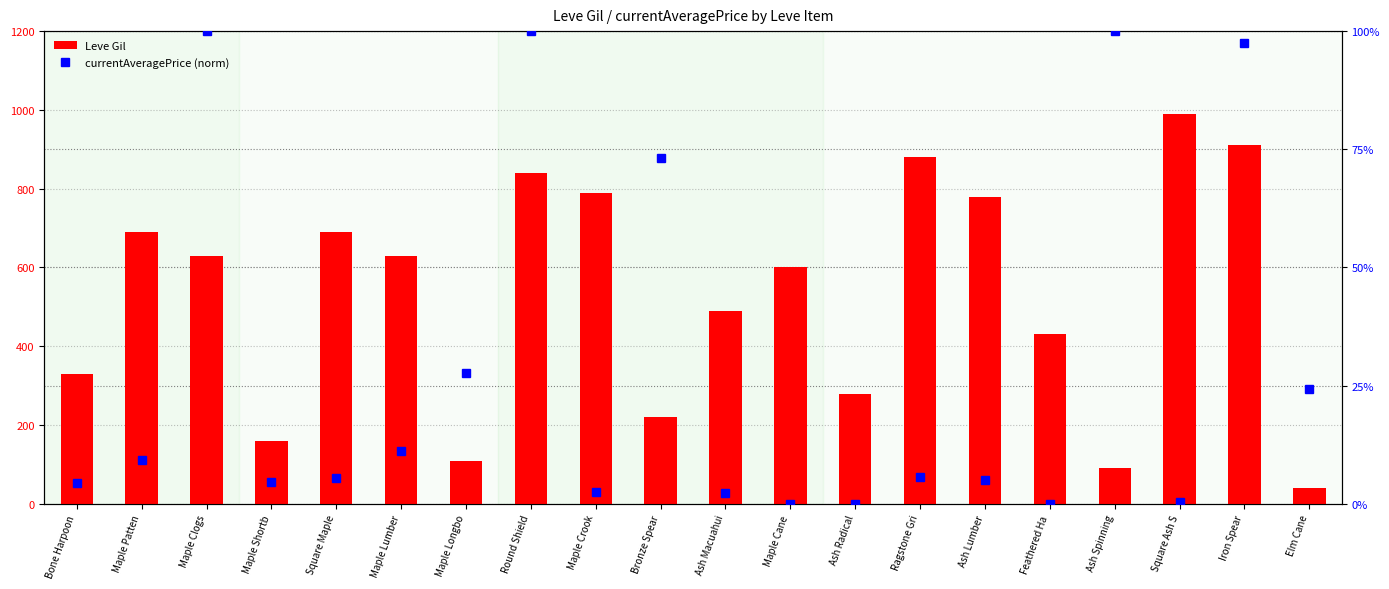

Reading left to right, what are all the values shown in this chart?

Leve Gil: Bone Harpoon=330.0	Maple Patten=690.0	Maple Clogs=630.0	Maple Shortb=160.0	Square Maple=690.0	Maple Lumber=630.0	Maple Longbo=110.0	Round Shield=840.0	Maple Crook=790.0	Bronze Spear=220.0	Ash Macuahui=490.0	Maple Cane=600.0	Ash Radical=280.0	Ragstone Gri=880.0	Ash Lumber=780.0	Feathered Ha=430.0	Ash Spinning=90.0	Square Ash S=990.0	Iron Spear=910.0	Elm Cane=40.0
currentAveragePrice (norm): Bone Harpoon=0.1	Maple Patten=0.3	Maple Clogs=3.0	Maple Shortb=0.1	Square Maple=0.2	Maple Lumber=0.3	Maple Longbo=0.8	Round Shield=3.0	Maple Crook=0.1	Bronze Spear=2.2	Ash Macuahui=0.1	Maple Cane=0.0	Ash Radical=0.0	Ragstone Gri=0.2	Ash Lumber=0.2	Feathered Ha=0.0	Ash Spinning=3.0	Square Ash S=0.0	Iron Spear=2.9	Elm Cane=0.7